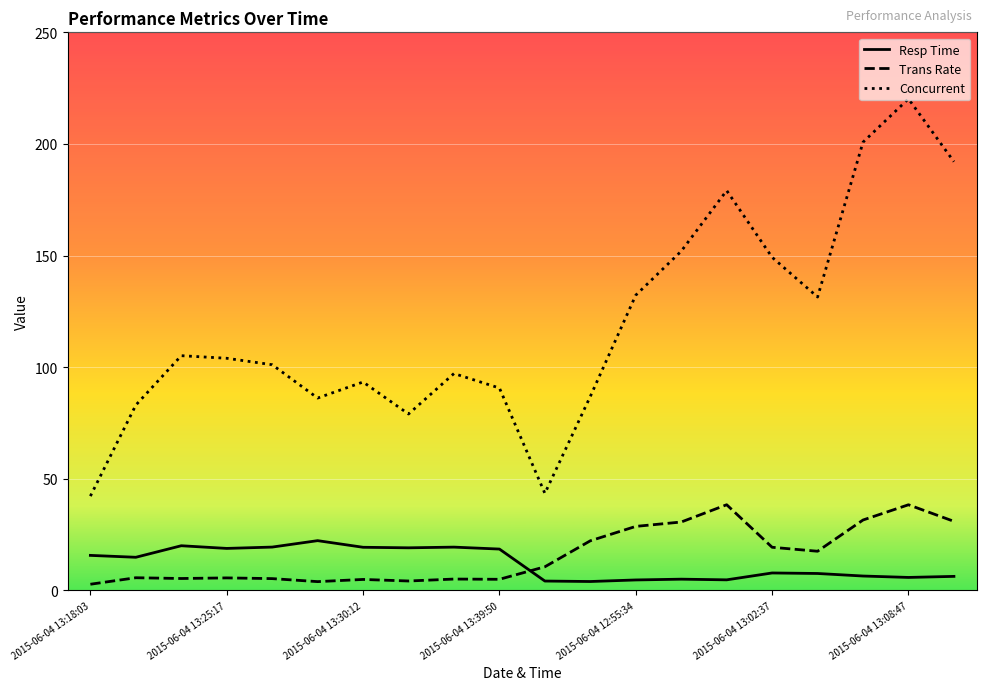

List the series in order of their peak value, highest first.

Concurrent, Trans Rate, Resp Time